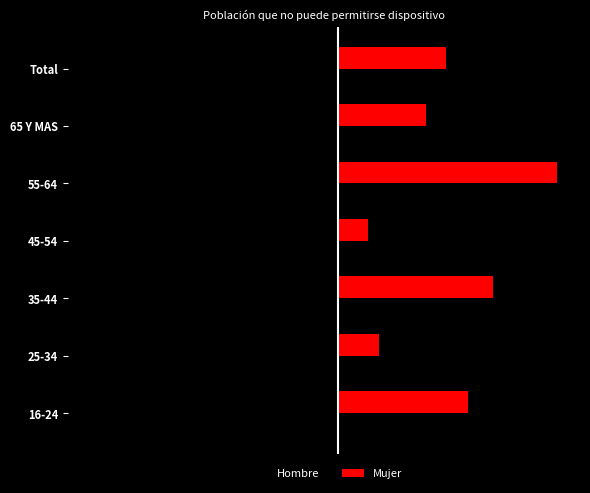

What is the average value of the Hombre series?

-4.3